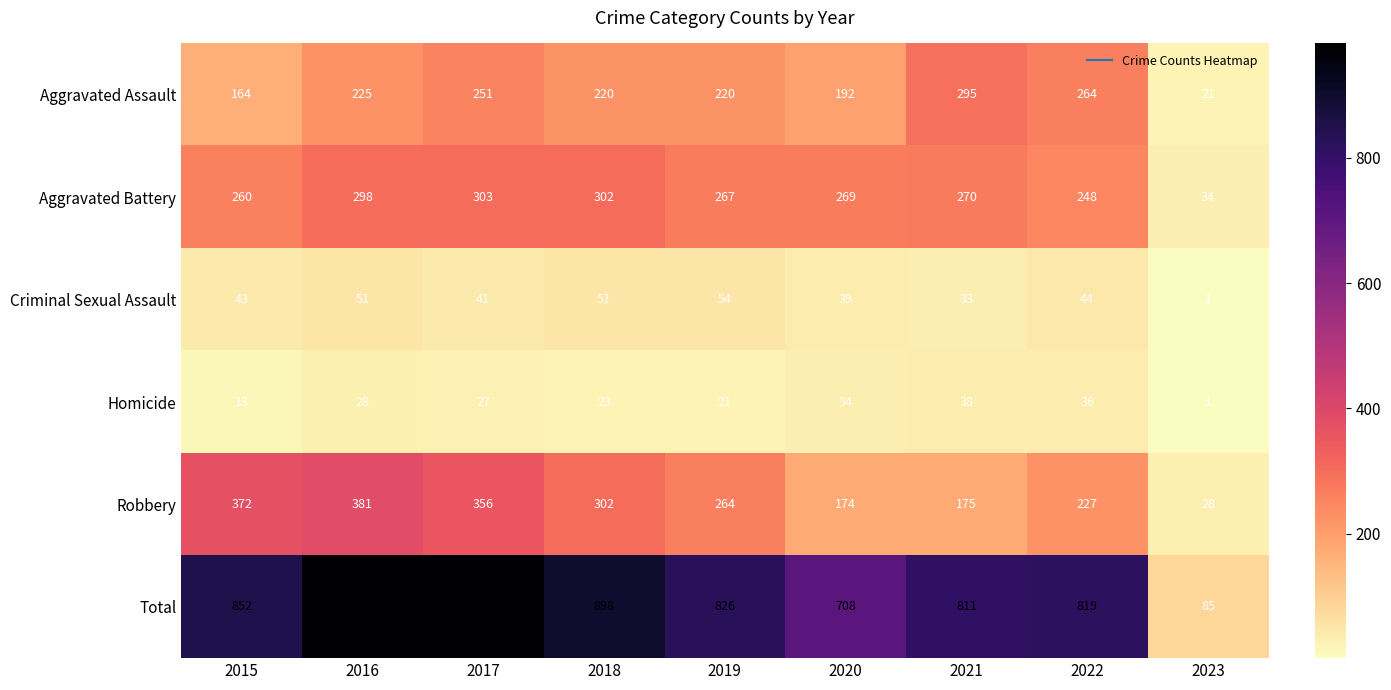

Rank the series by their maximum value, from lowest to highest.

Homicide, Criminal Sexual Assault, Aggravated Assault, Aggravated Battery, Robbery, Total